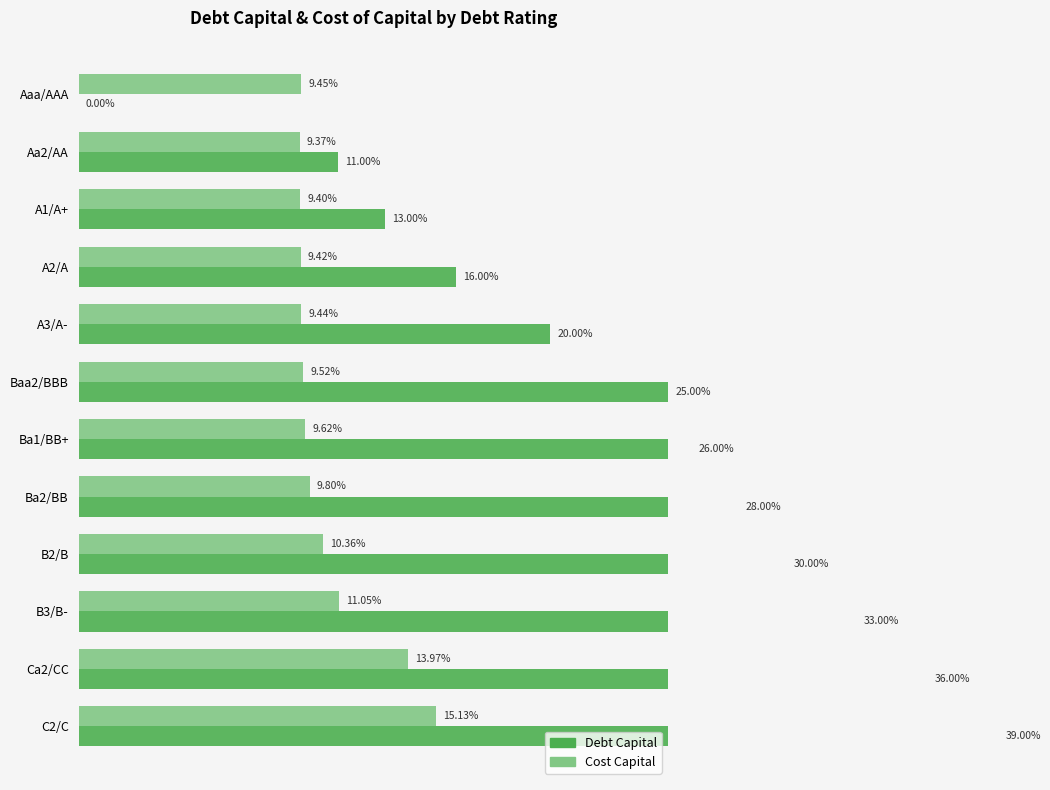

Which series has the largest total across all categories?

Debt Capital